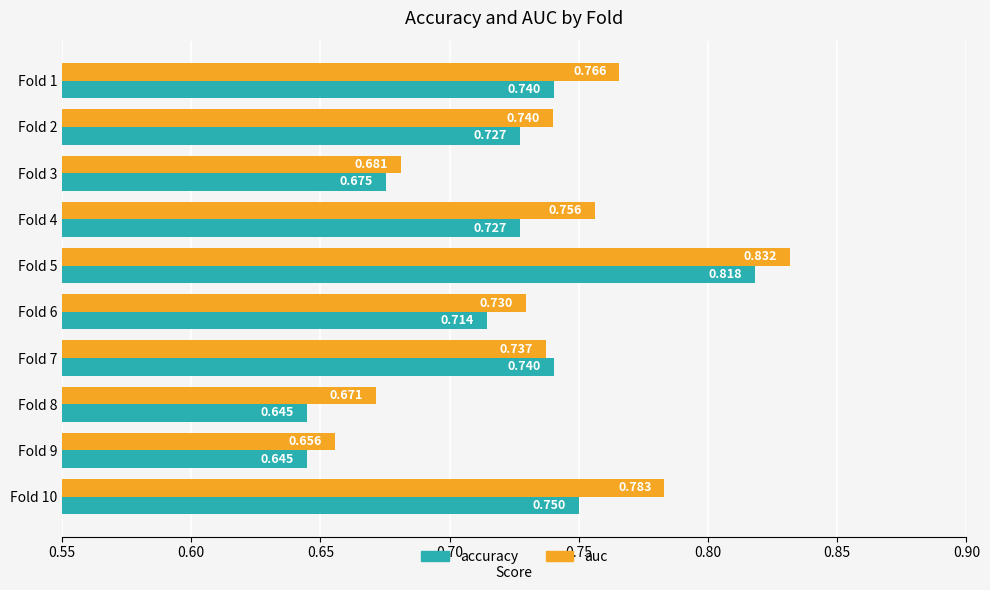

What are all the series names shown in the legend?

accuracy, auc